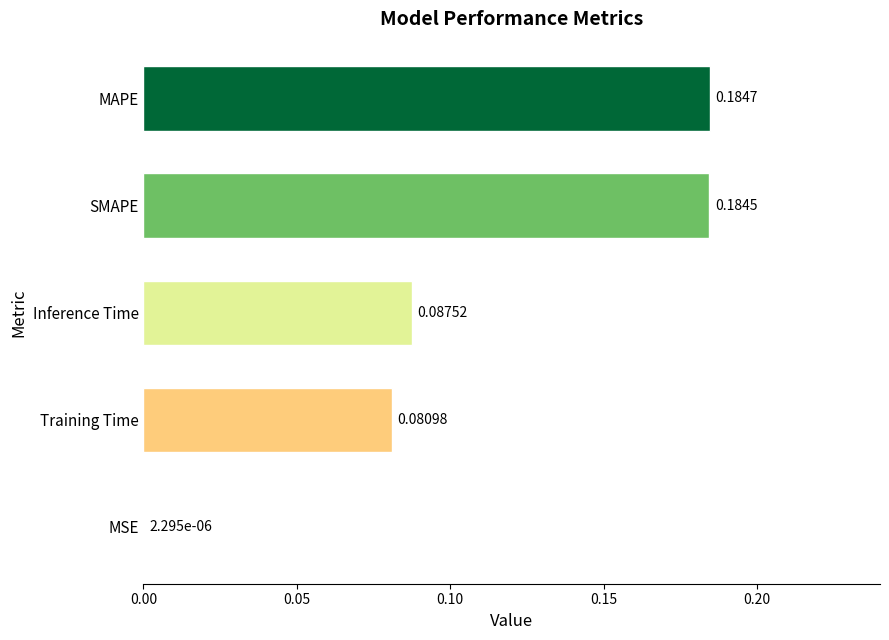

Between Training Time and Inference Time, which is larger?

Inference Time